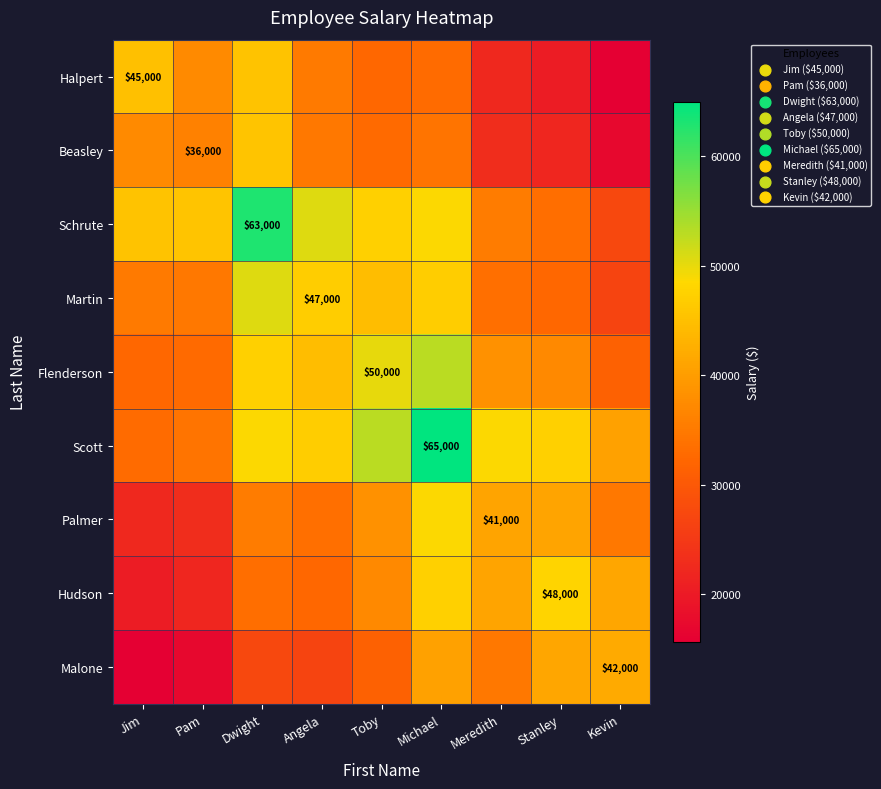

What is the maximum value shown in the chart?

65000.0